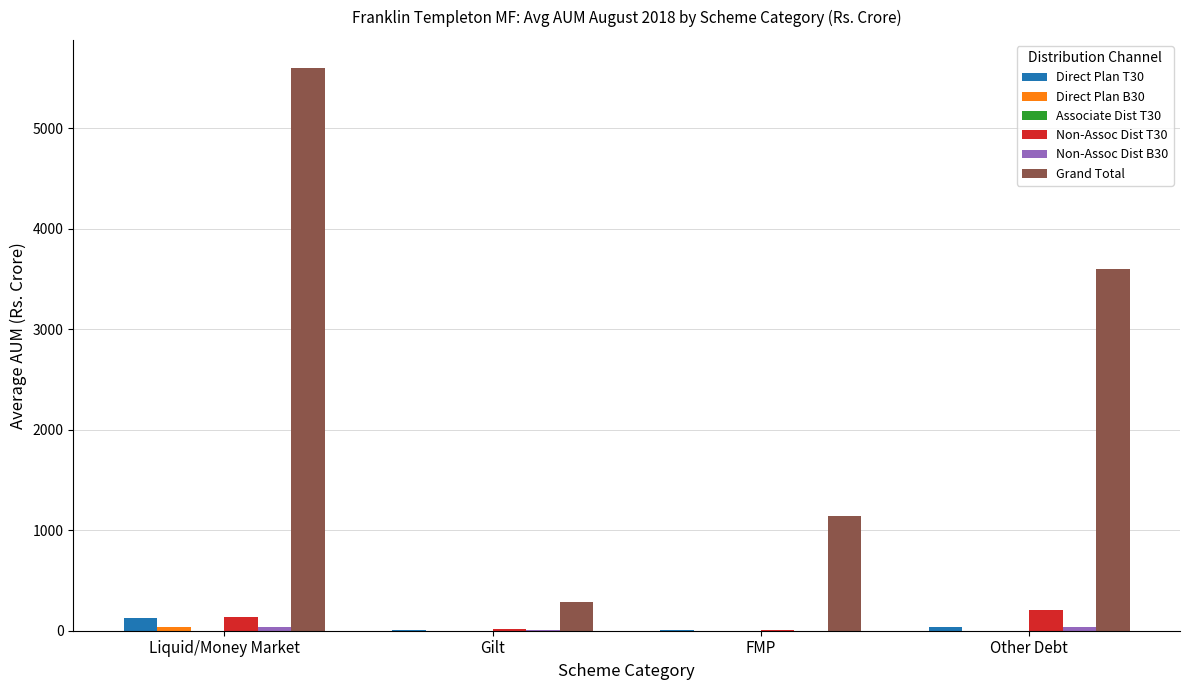

Does the chart contain stacked bars?

No